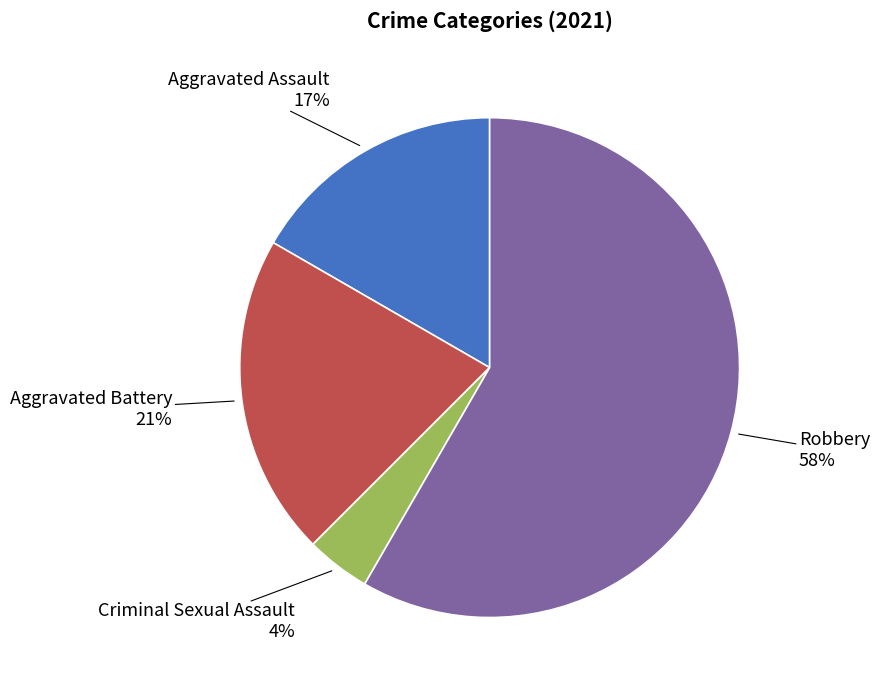

Is the sum of Aggravated Battery and Aggravated Assault greater than half?

No